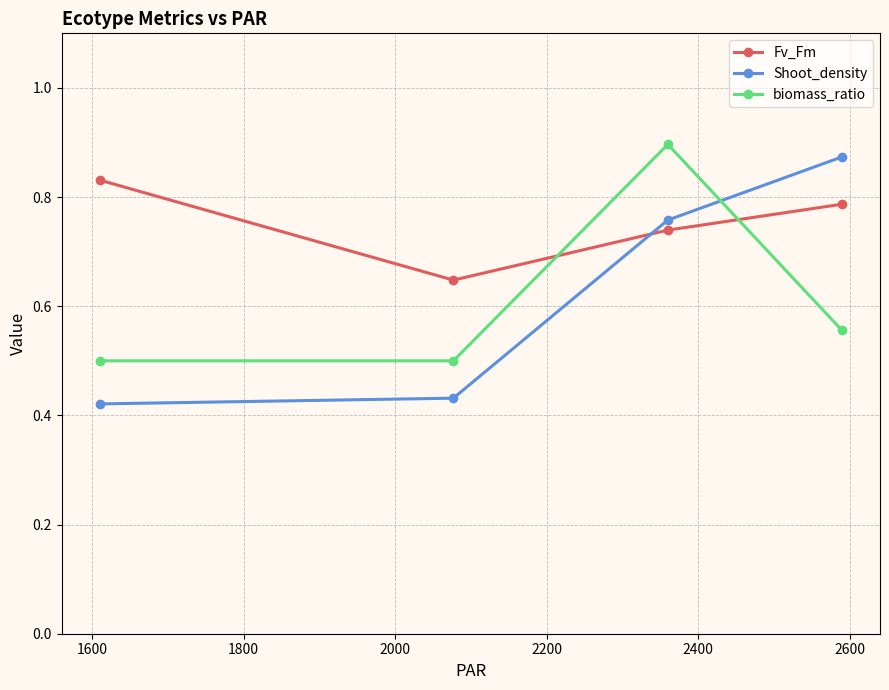

Count the biomass_ratio values in the range 0 to 1.

4